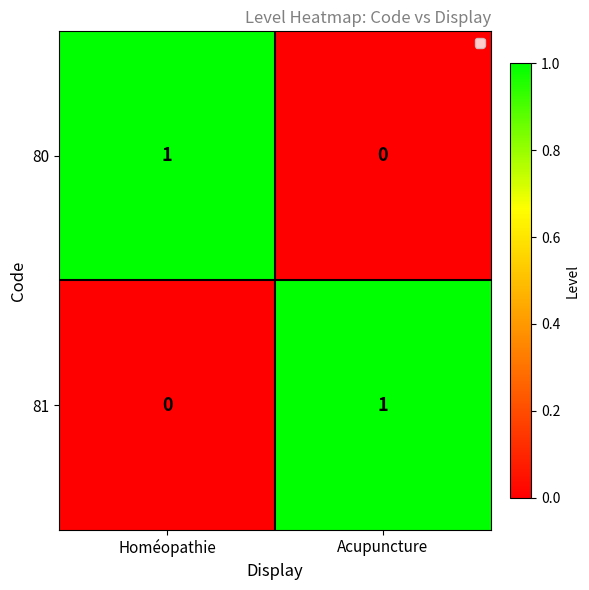

At which label does 81 reach its peak?

Acupuncture